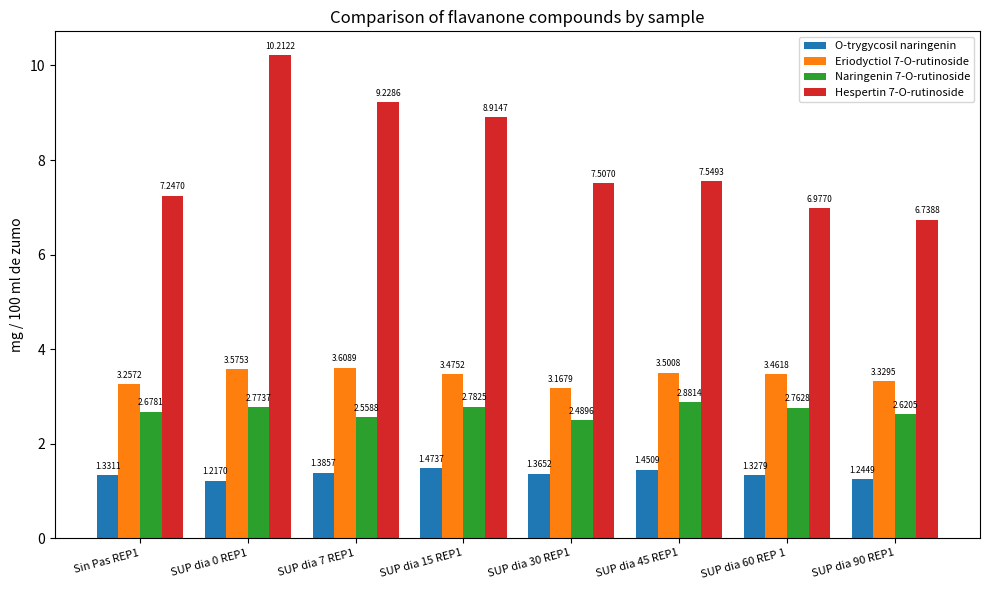

Which series has the largest range (max minus min)?

Hespertin 7-O-rutinoside